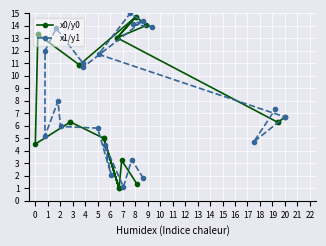

What is the minimum value for x1/y1?

1.1